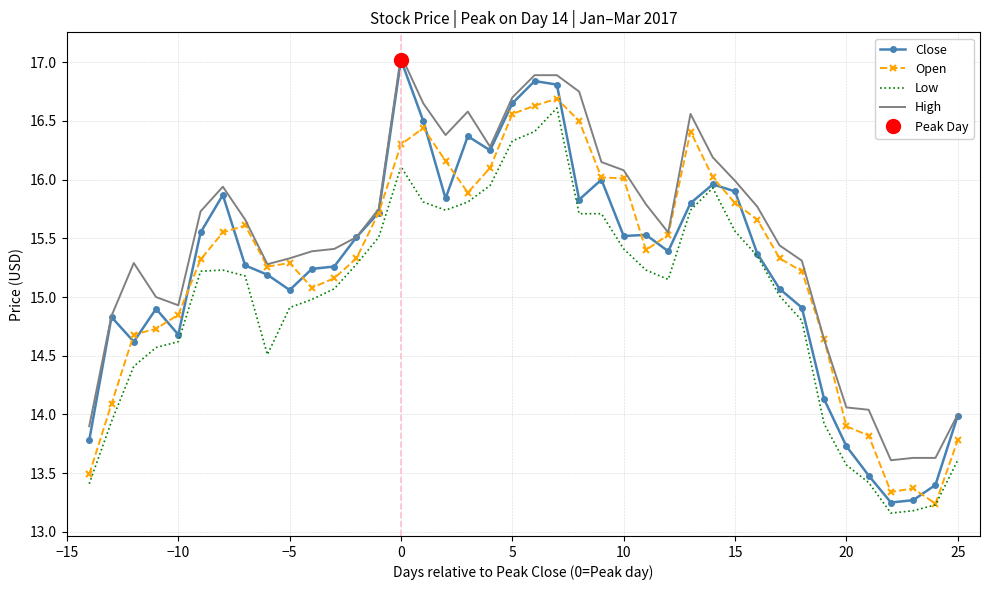

The value of High at 20 is 21.6. True or false?

False